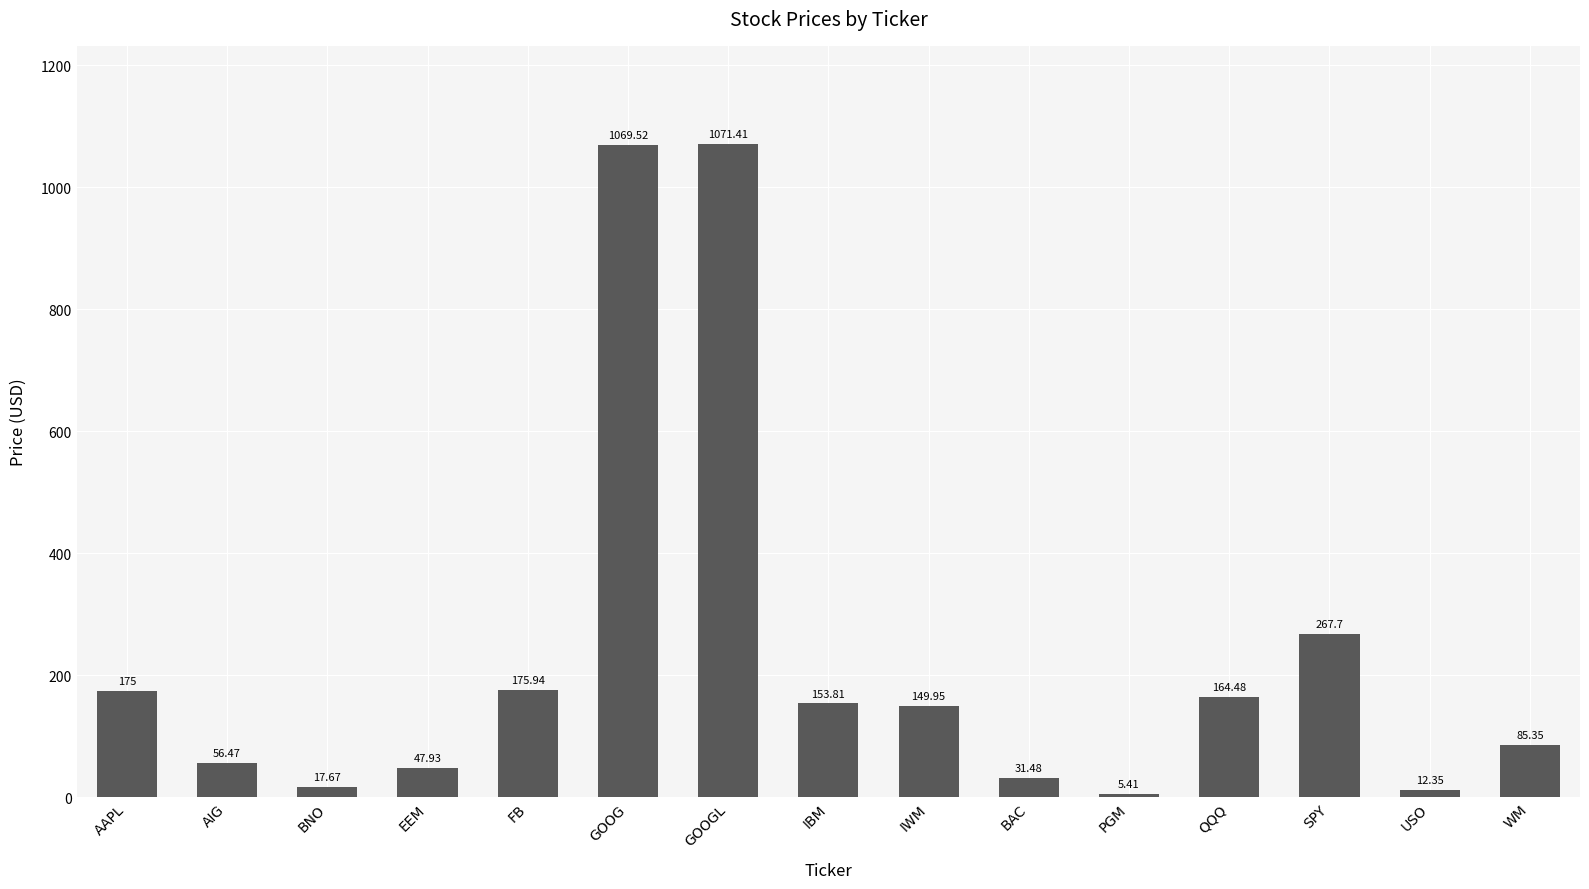

What is the sum of the values at GOOGL and AAPL?

1246.4